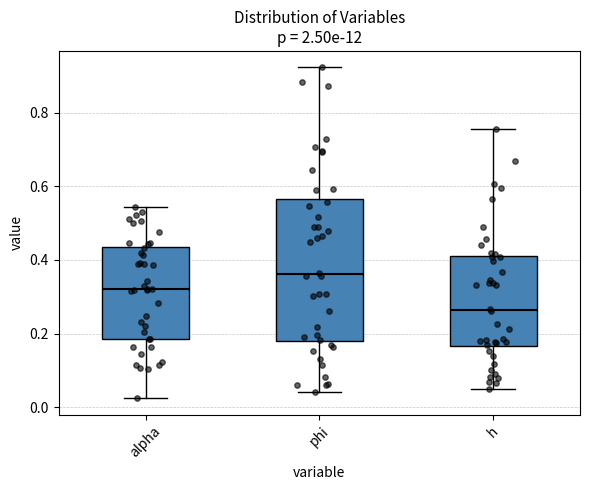

Reading left to right, transcribe this box plot: for each box, give where its median line is, the range the box spans, and where its two whiskers end, as read against the y-axis. The values are not printed on the chart, so give them approximately, as read against the axis.

alpha: median 0.32, box 0.18 to 0.44, whiskers 0.02 to 0.54
phi: median 0.36, box 0.18 to 0.56, whiskers 0.04 to 0.92
h: median 0.26, box 0.16 to 0.42, whiskers 0.06 to 0.76